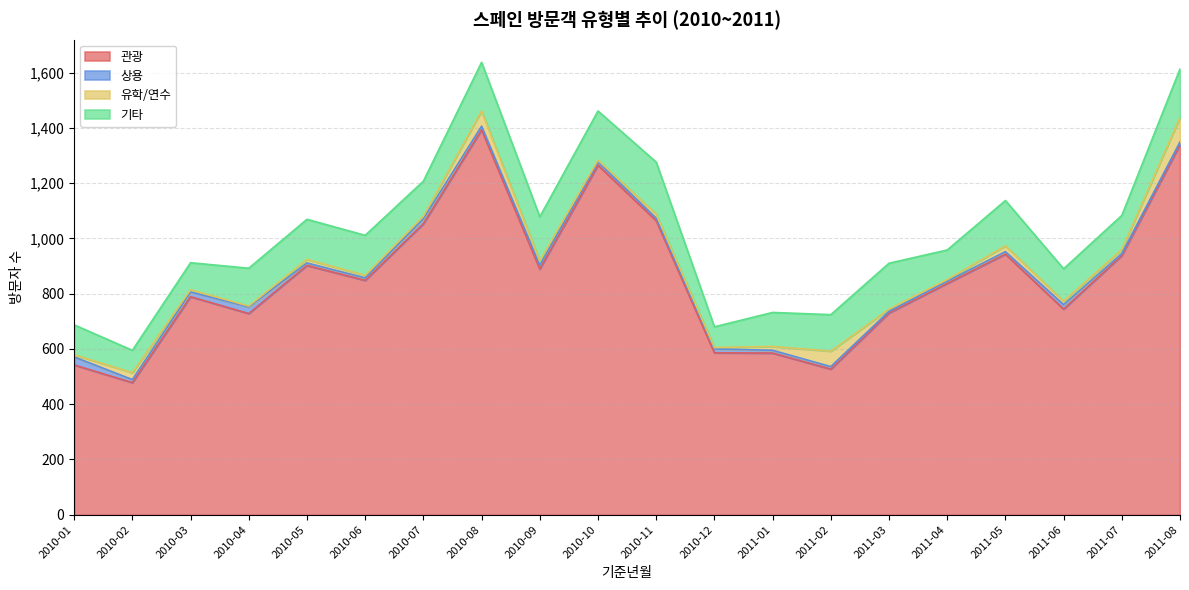

Read the 유학/연수 value at 2010-11, to the nearest 5.

15